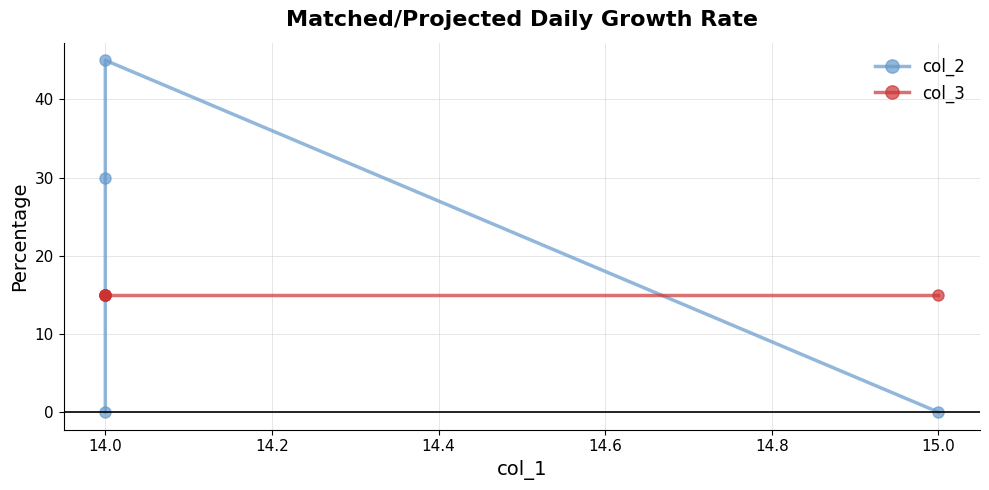

At which label does col_2 first exceed 15?

14.0